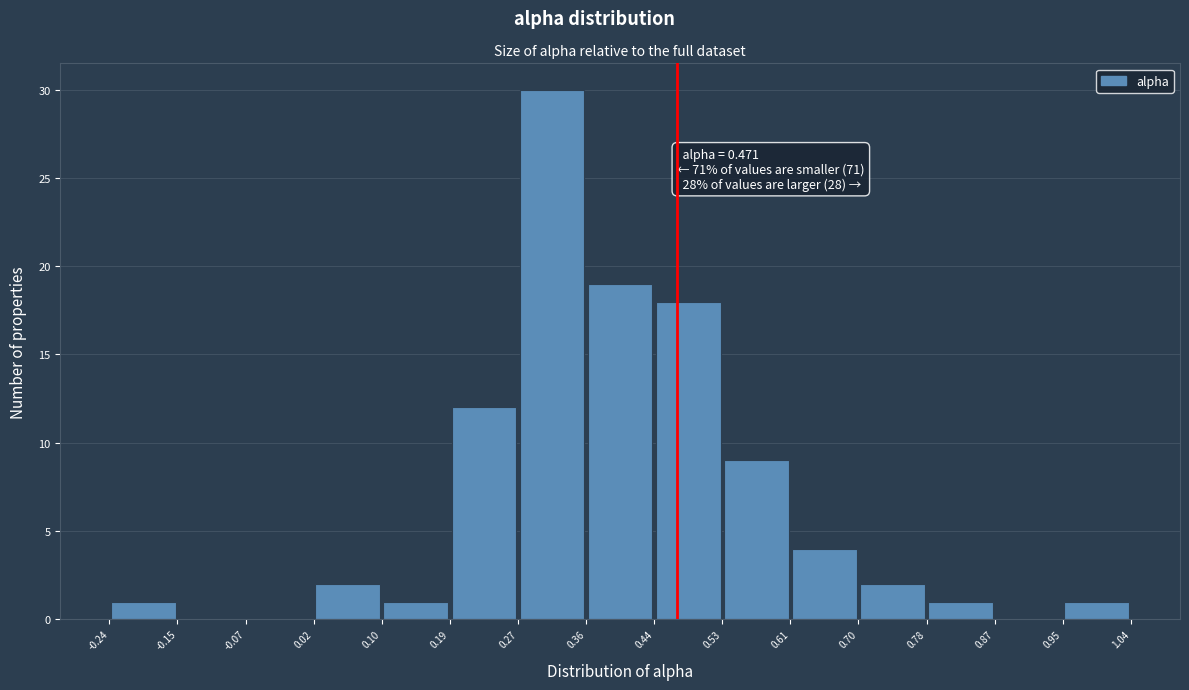

Which range on the x-axis has the tallest bar?

0.27 to 0.36